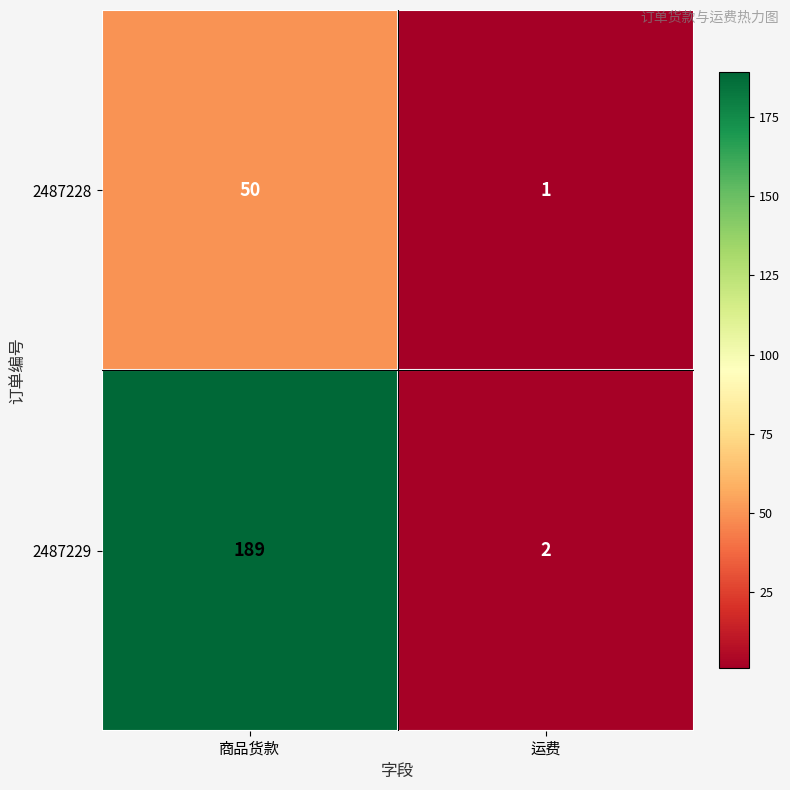

What is the difference between the 2487228 values at 商品货款 and 运费?

49